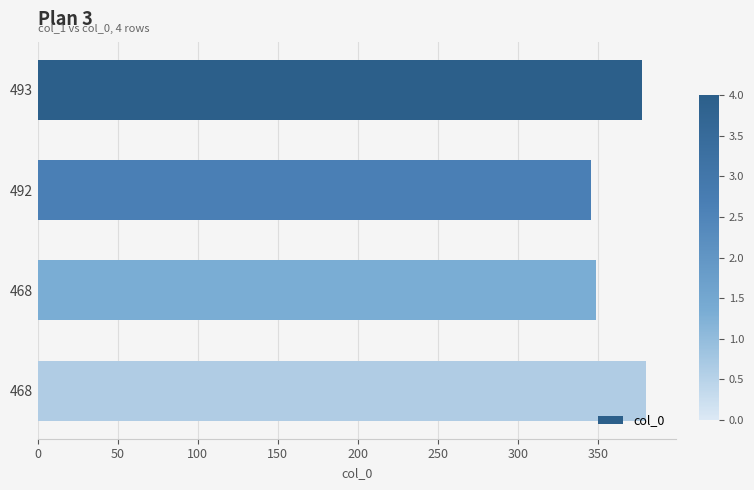

What is the difference between the maximum and minimum values?

34